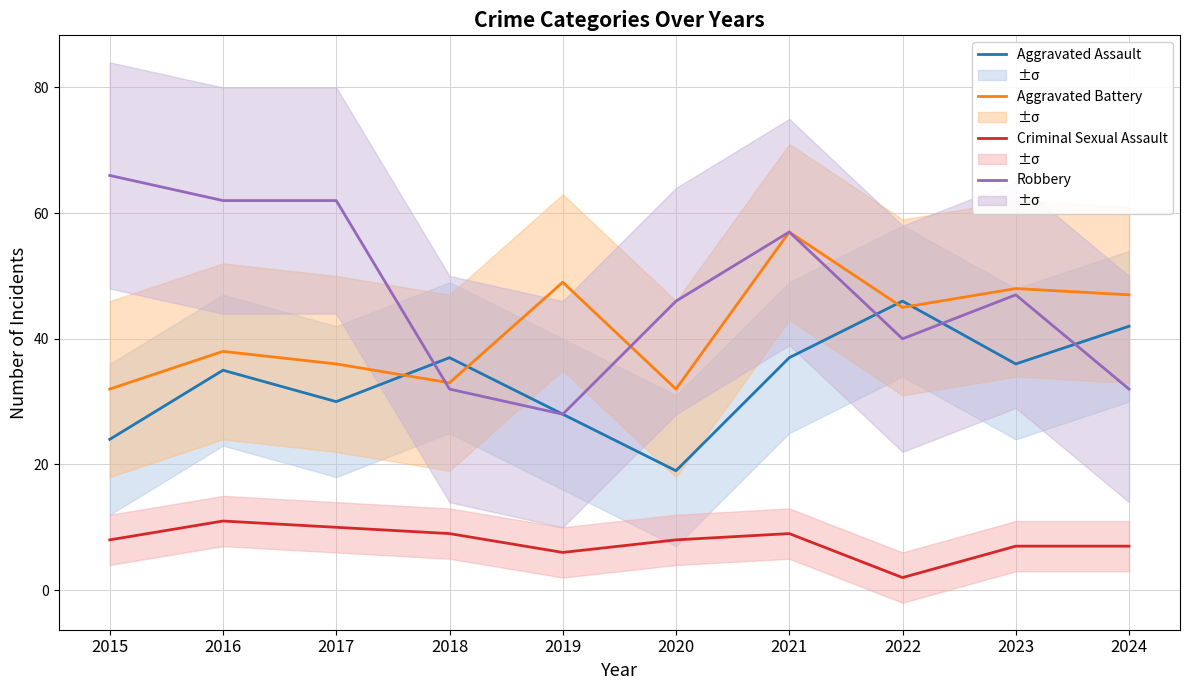

At how many categories does at least one series exceed 57?

3